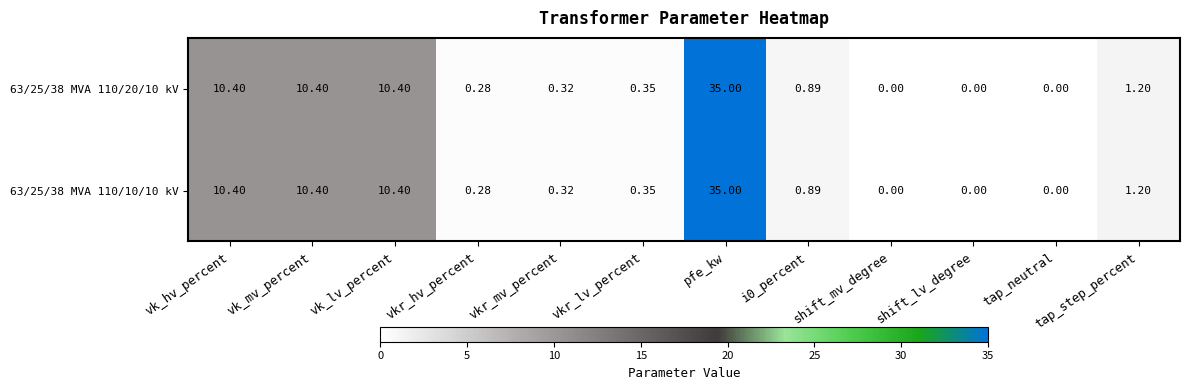

Is the value of 63/25/38 MVA 110/10/10 kV at vkr_hv_percent greater than the value of 63/25/38 MVA 110/20/10 kV at vkr_lv_percent?

No